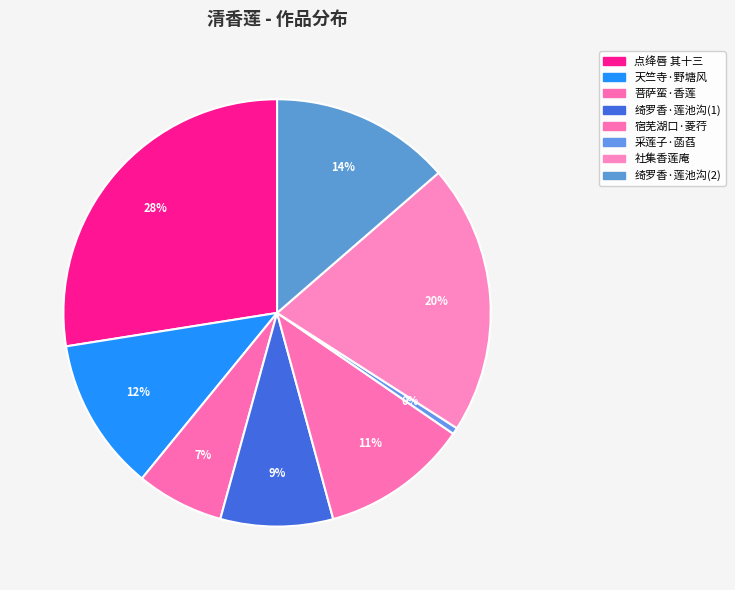

Is there a majority slice in this chart?

No